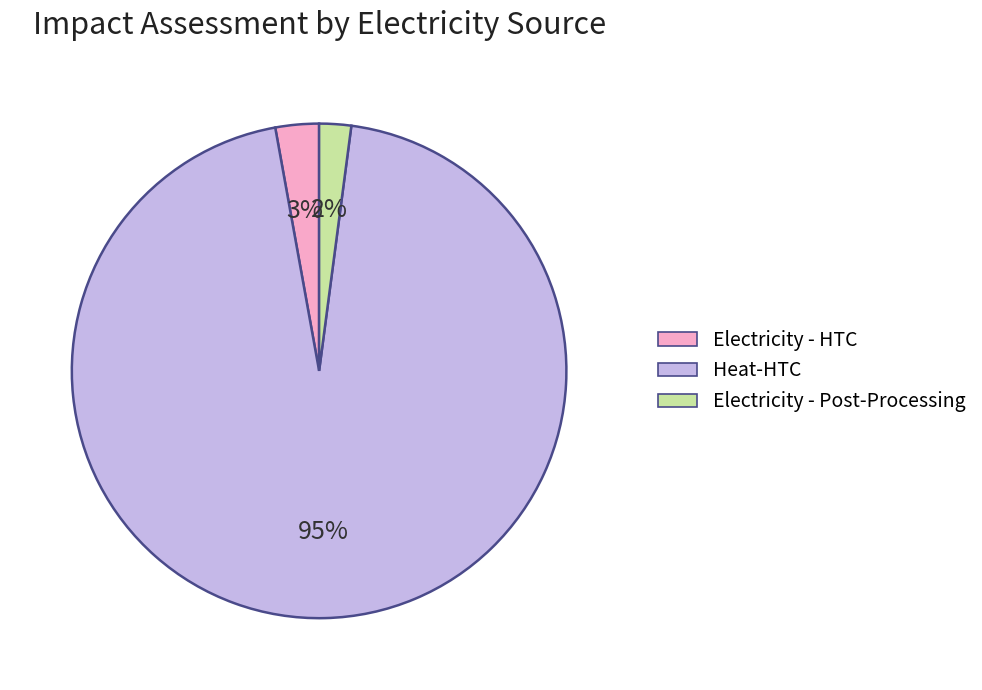

Is there a majority slice in this chart?

Yes